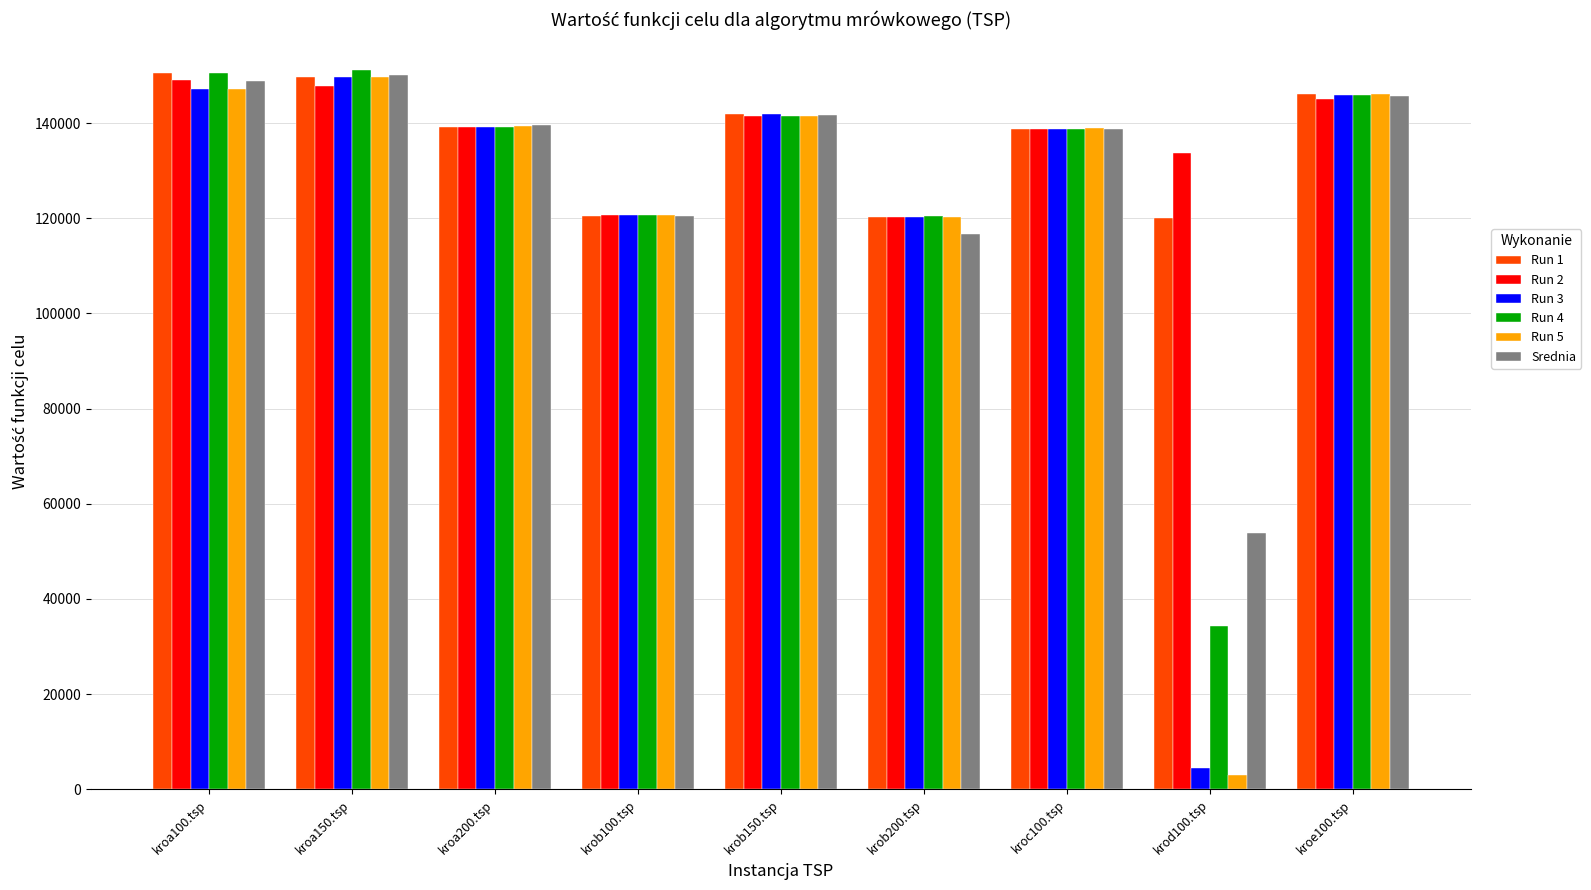

Is the value of Run 3 at krob100.tsp greater than the value of Run 2 at krob150.tsp?

No